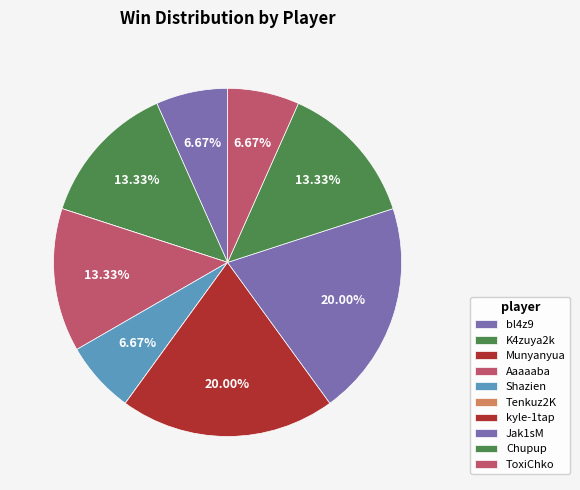

How many segments does this pie chart have?

10